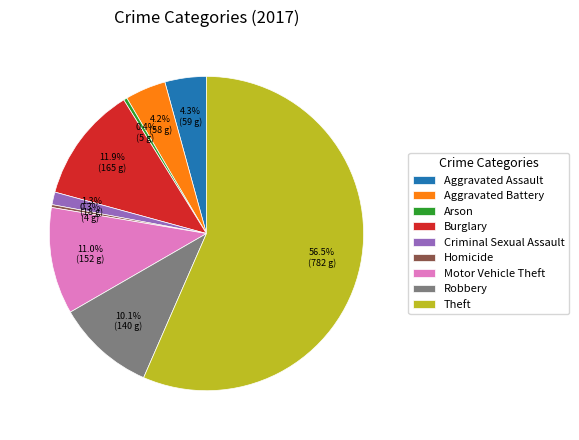

To the nearest percent, what is the combined percentage of Motor Vehicle Theft and Theft?

68%